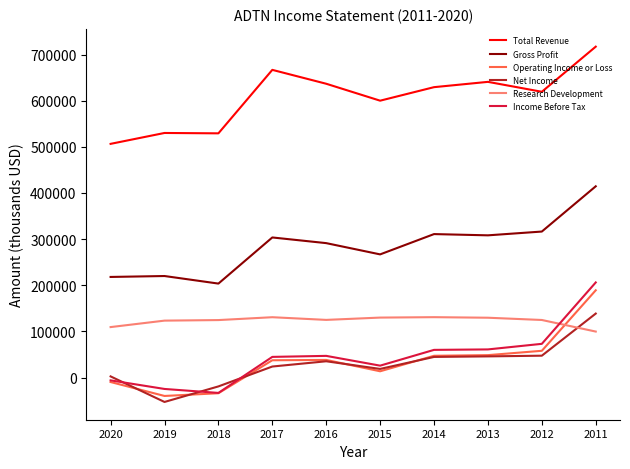

What is the sum of all Operating Income or Loss values?

347700